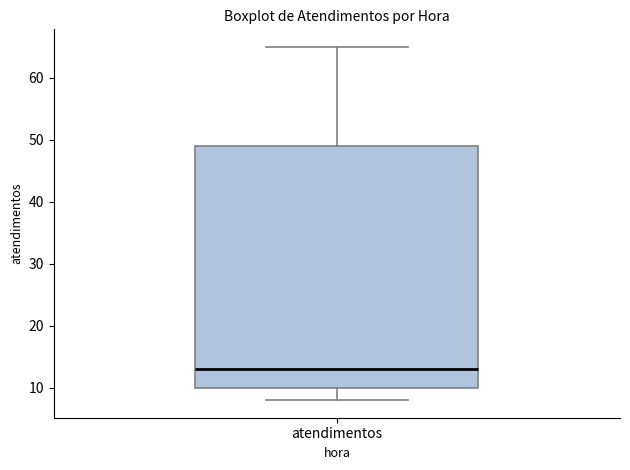

Transcribe this box plot: give where the median line is, the range the box spans, and where the two whiskers end, as read against the y-axis. The values are not printed on the chart, so give them approximately, as read against the axis.

median 13, box 10 to 49, whiskers 8 to 65